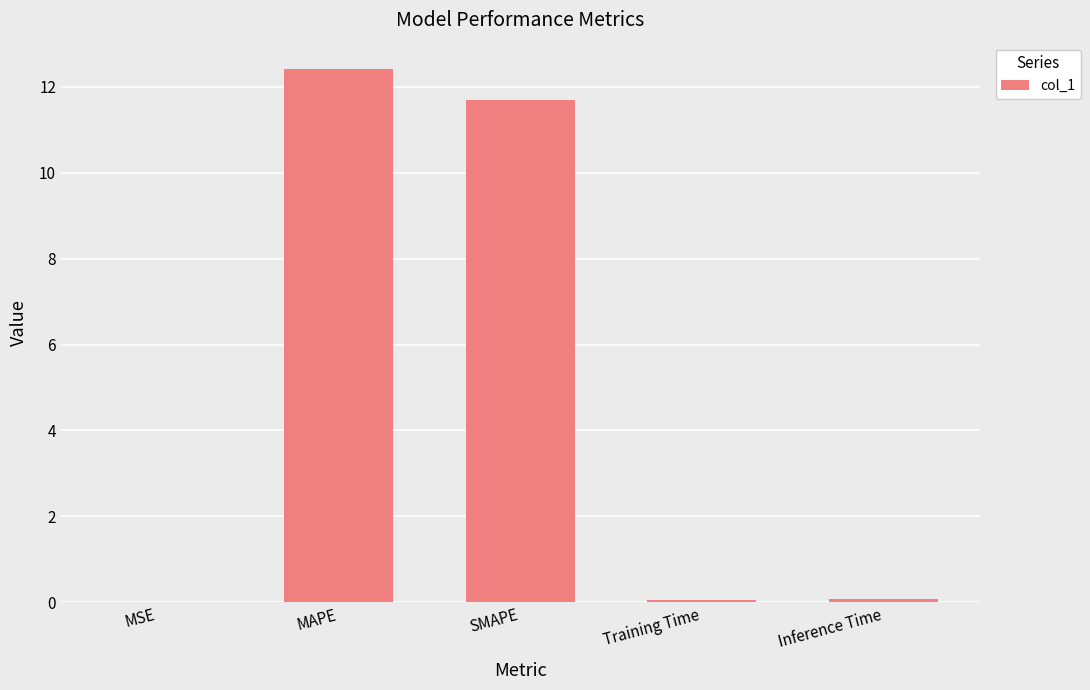

What is the sum of all values?

24.2